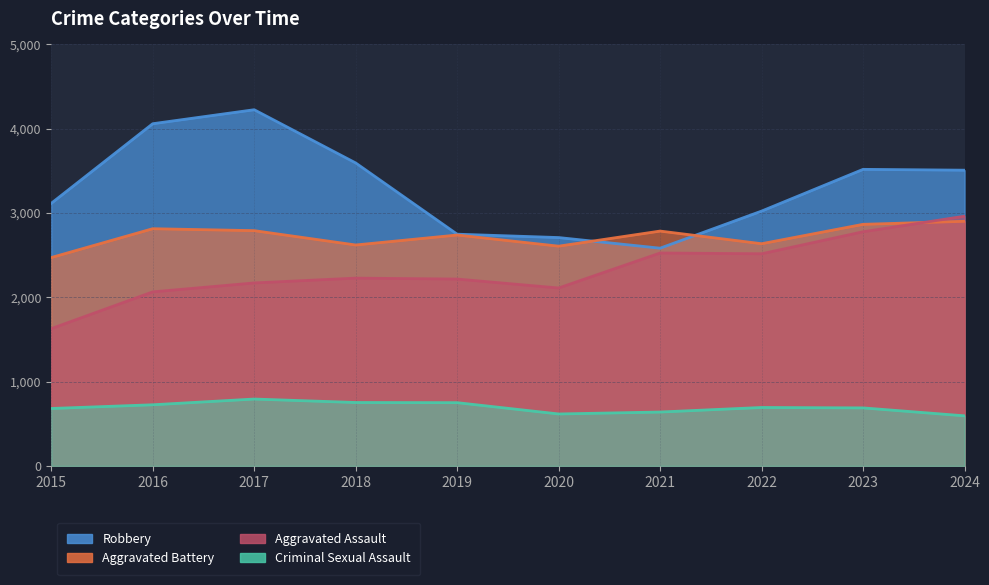

What is the minimum value for Aggravated Battery?

2471